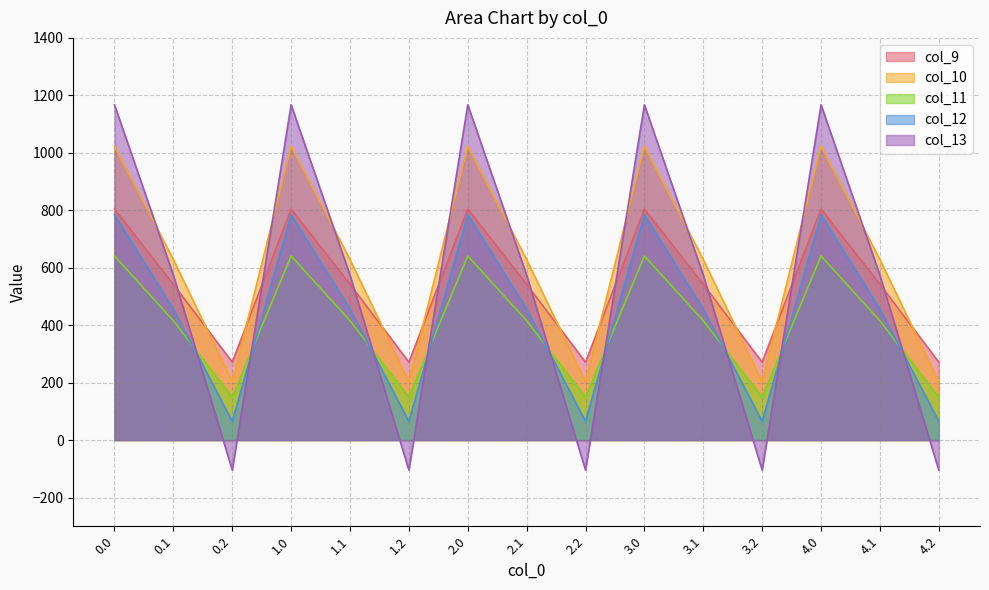

What is the total value across all series at 2.2?

583.6